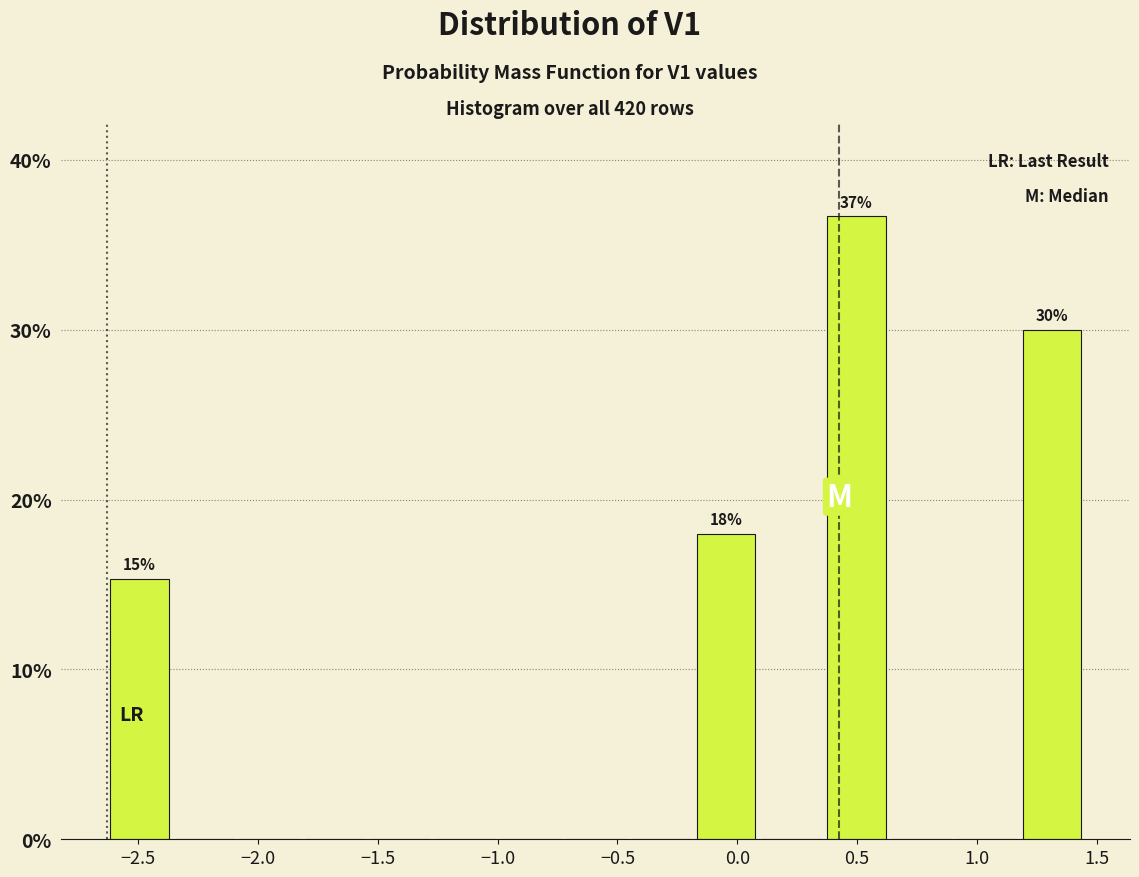

Which range on the x-axis has the tallest bar?

0.35 to 0.65